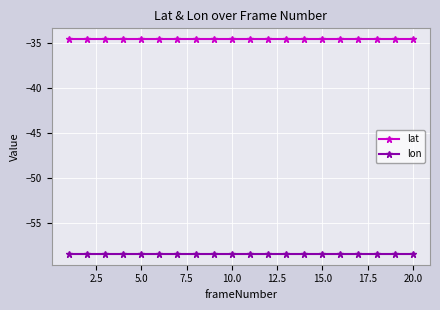

Rank the series by their maximum value, from highest to lowest.

lat, lon